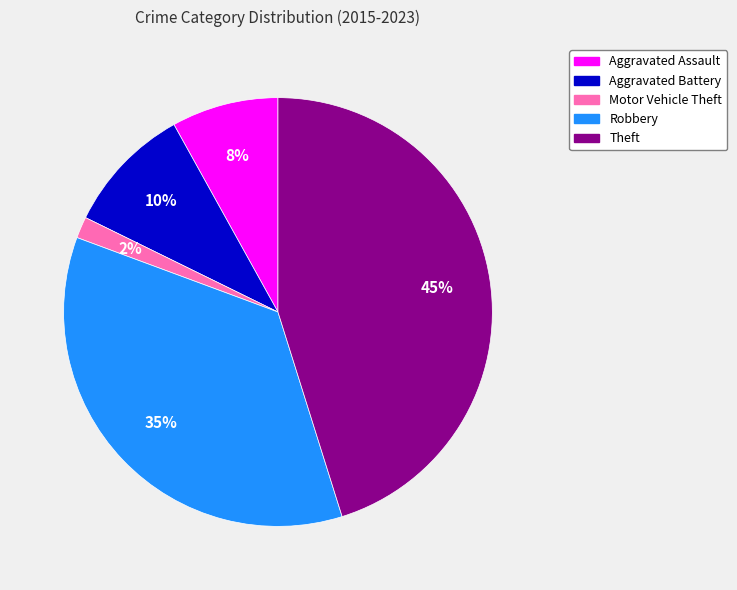

How many segments does this pie chart have?

5